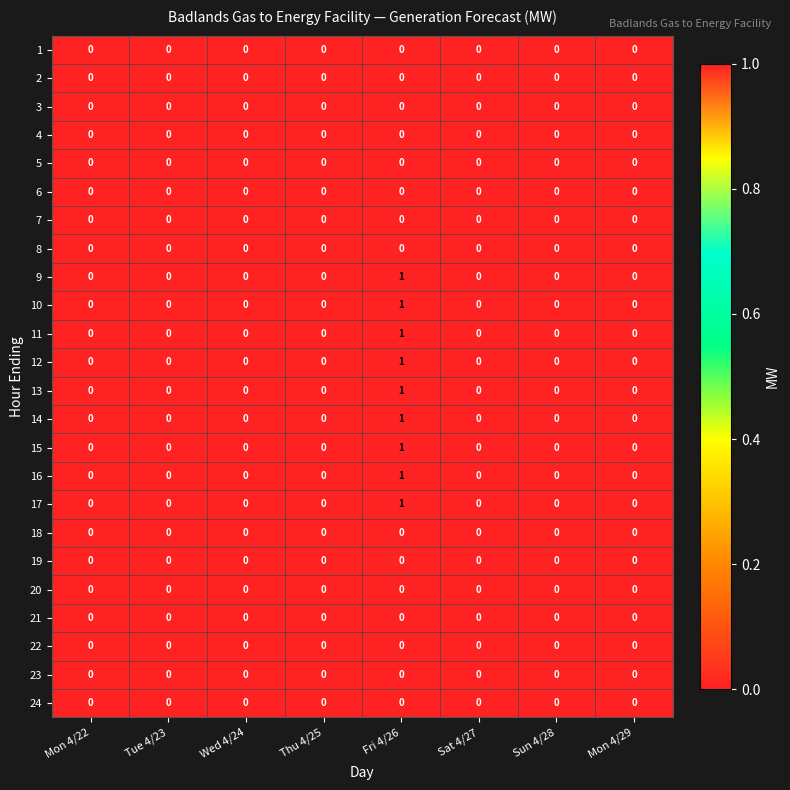

The value of 13 at Thu 4/25 is 0. True or false?

True